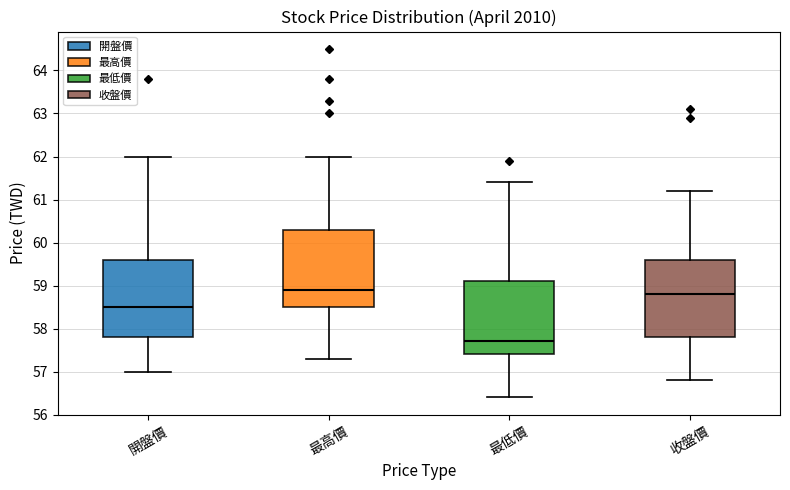

Which box's median line is the lowest?

最低價